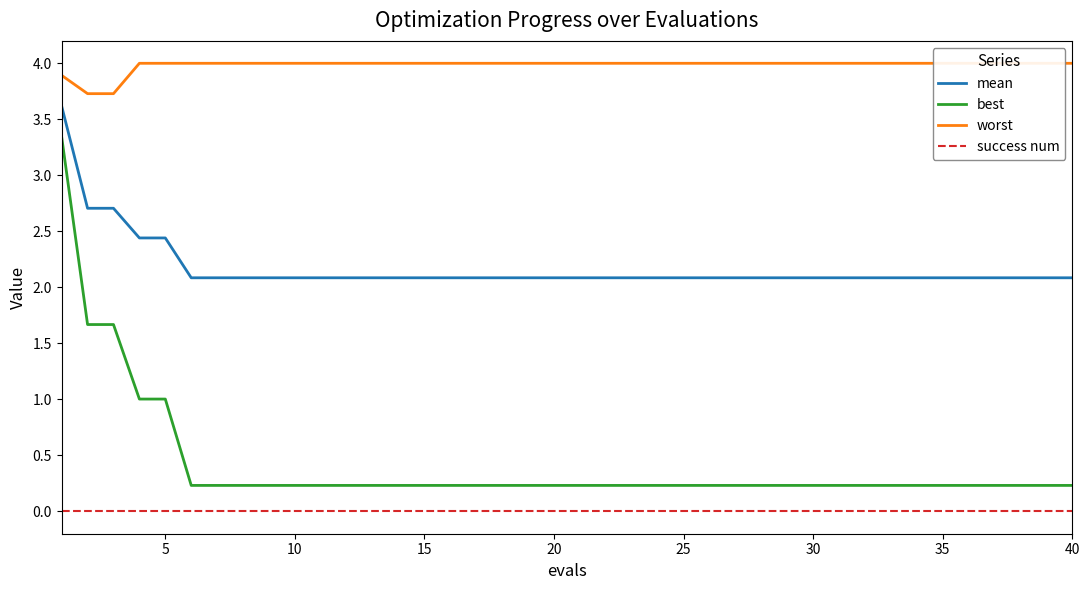

The success num series shows 0.0 at 5. True or false?

True